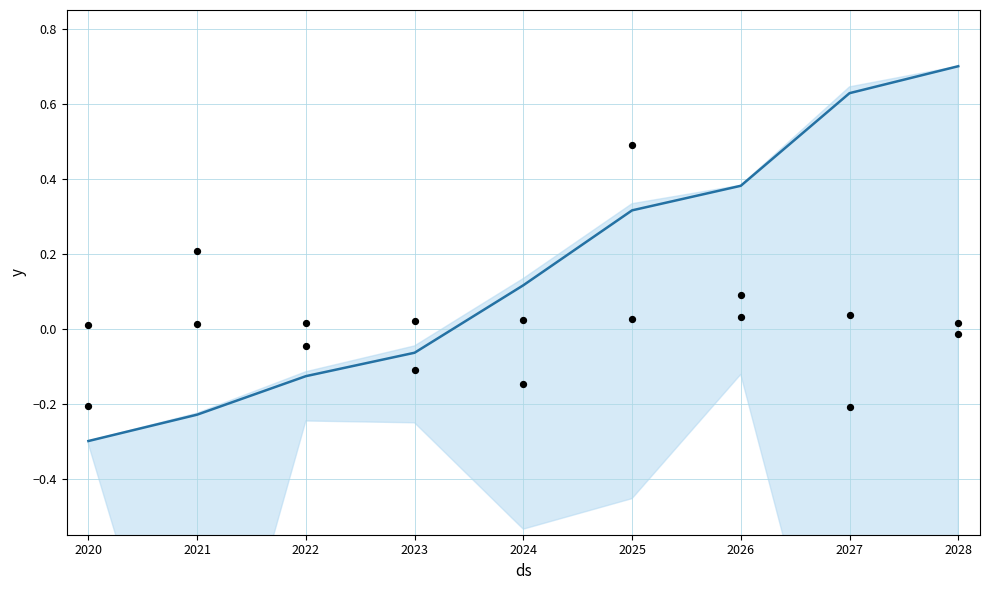

At how many categories does at least one series exceed 0?

9